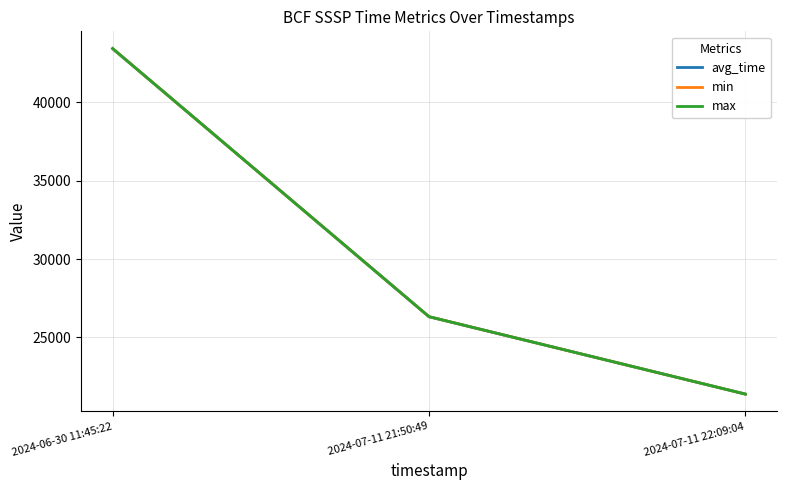

Which series has the largest total across all categories?

avg_time